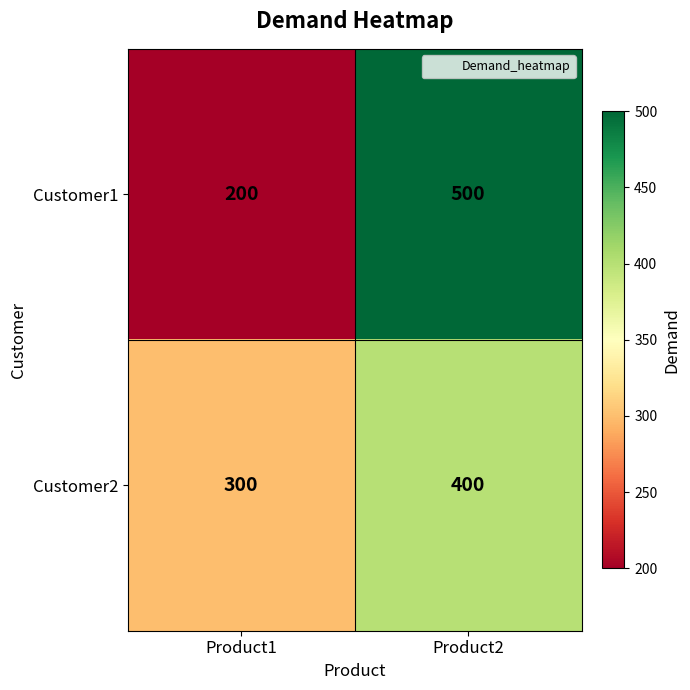

What is the spread (max minus min) of values at Product1?

100